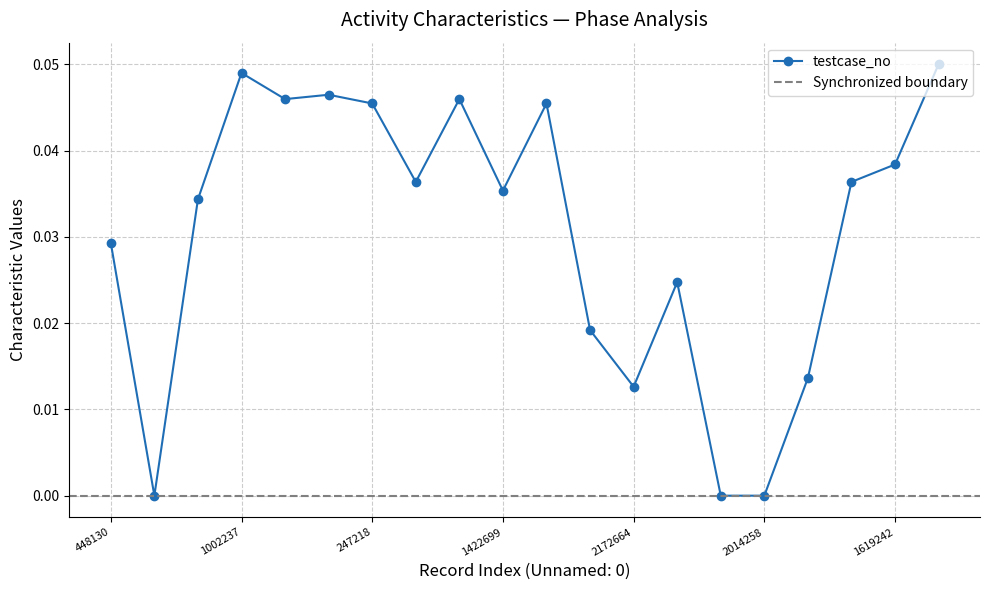

Is it true that testcase_no equals 0.0 at 2014258?

True